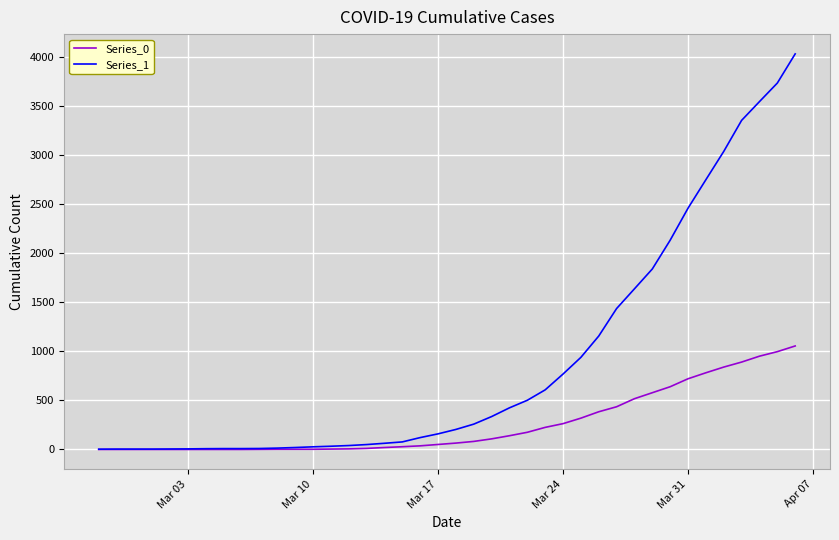

Which series has the widest spread of values?

Series_1